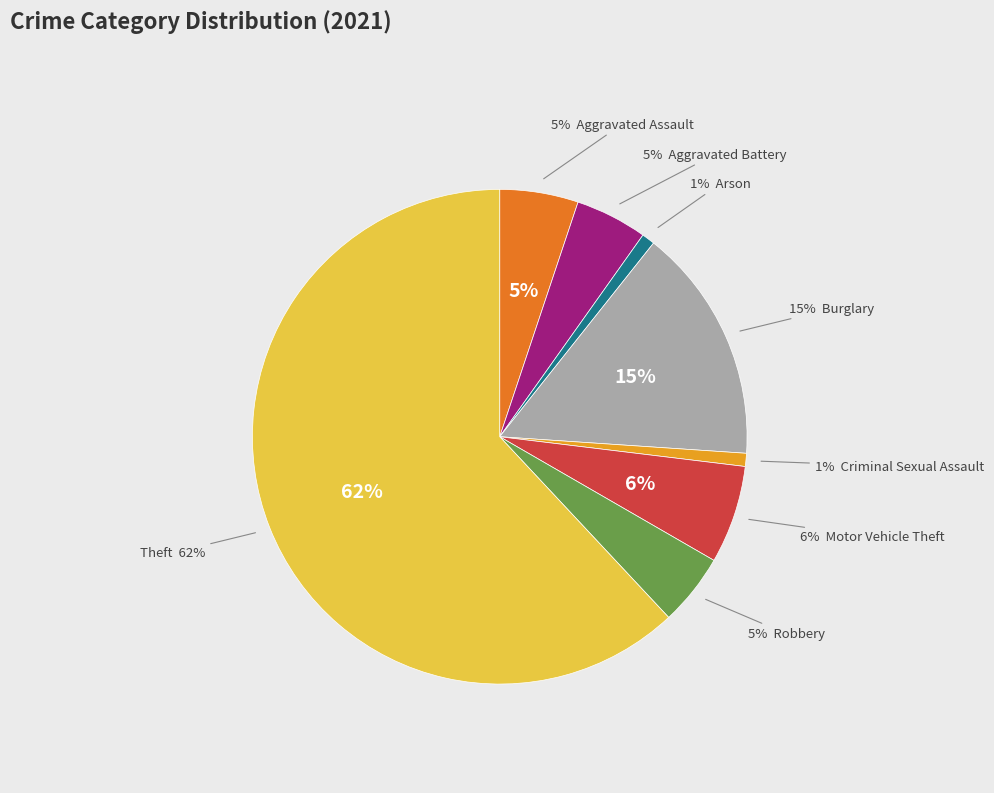

Count the number of slices in the pie.

9